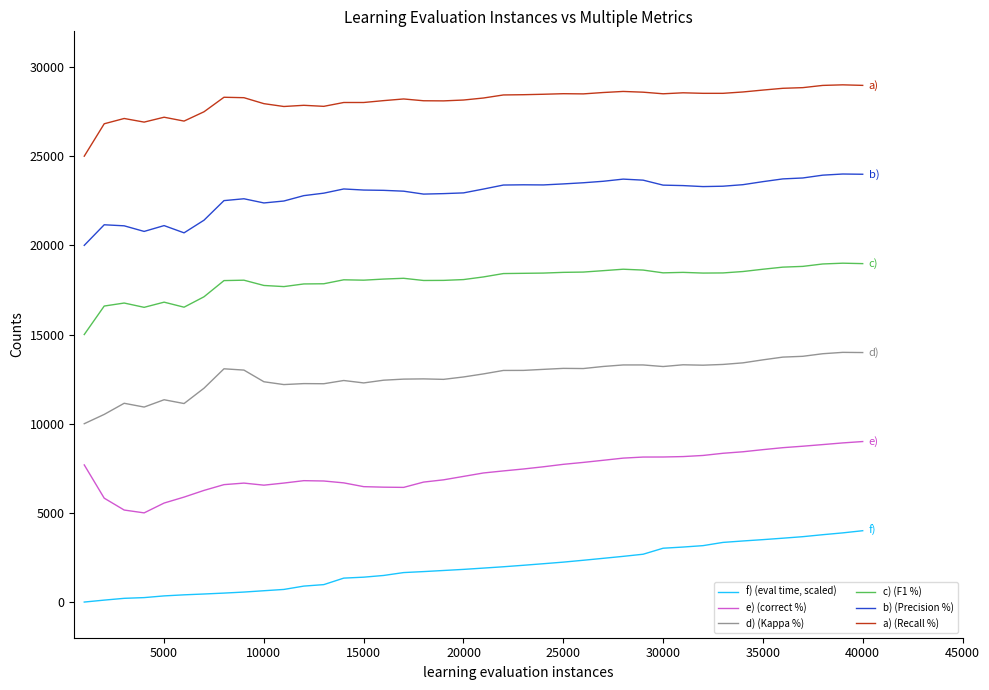

What is the difference between the maximum and minimum values in the c) (F1 %) series?

4000.0